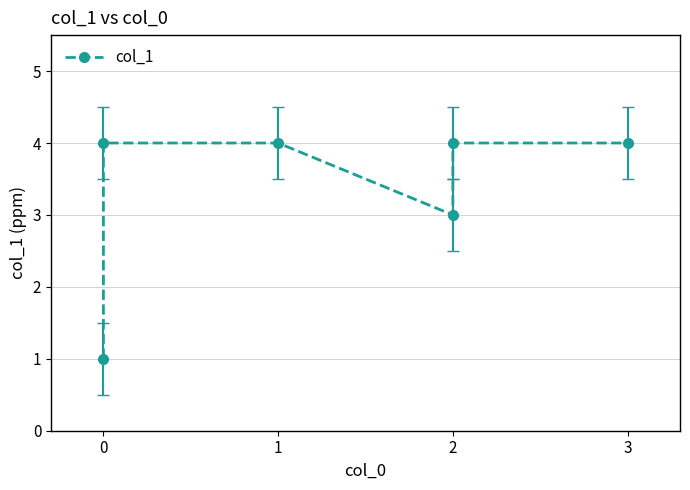

How many values are between 3 and 4?

5